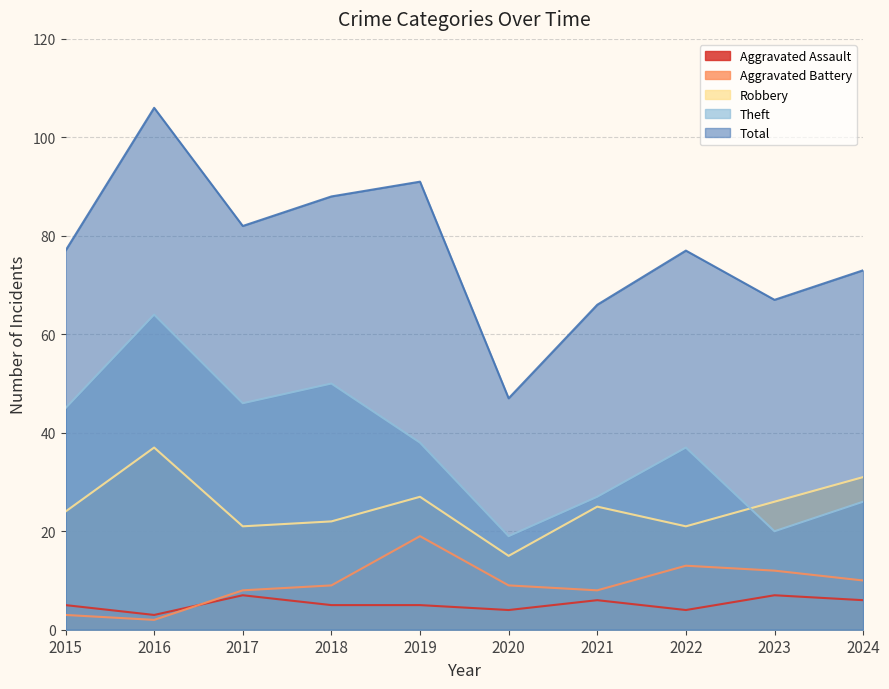

True or false: Aggravated Assault and Total cross at least once.

False